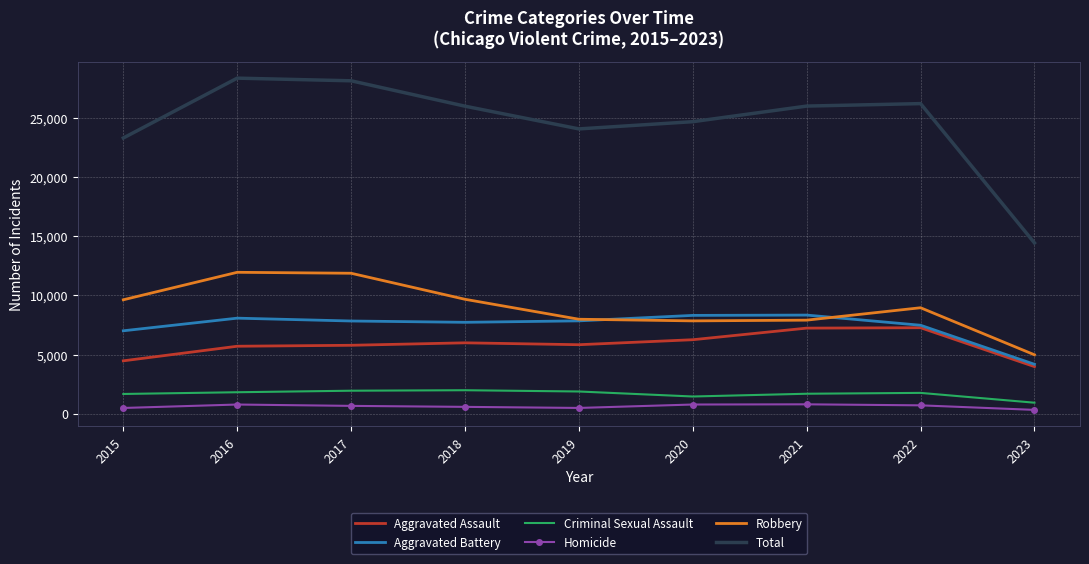

At which category does Total reach its first local valley?

2019